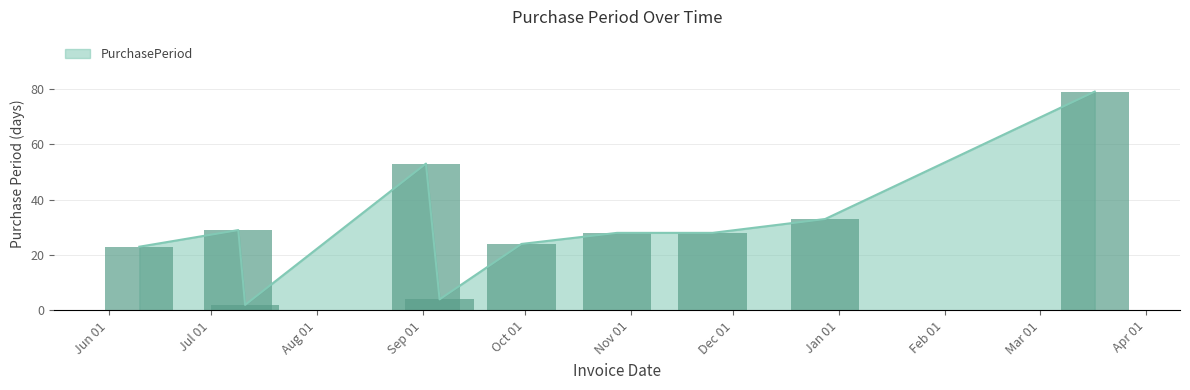

Reading left to right, what are all the values shown in this chart?

2016-06-10=23	2016-07-09=29	2016-07-11=2	2016-09-02=53	2016-09-06=4	2016-09-30=24	2016-10-28=28	2016-11-25=28	2016-12-28=33	2017-03-17=79